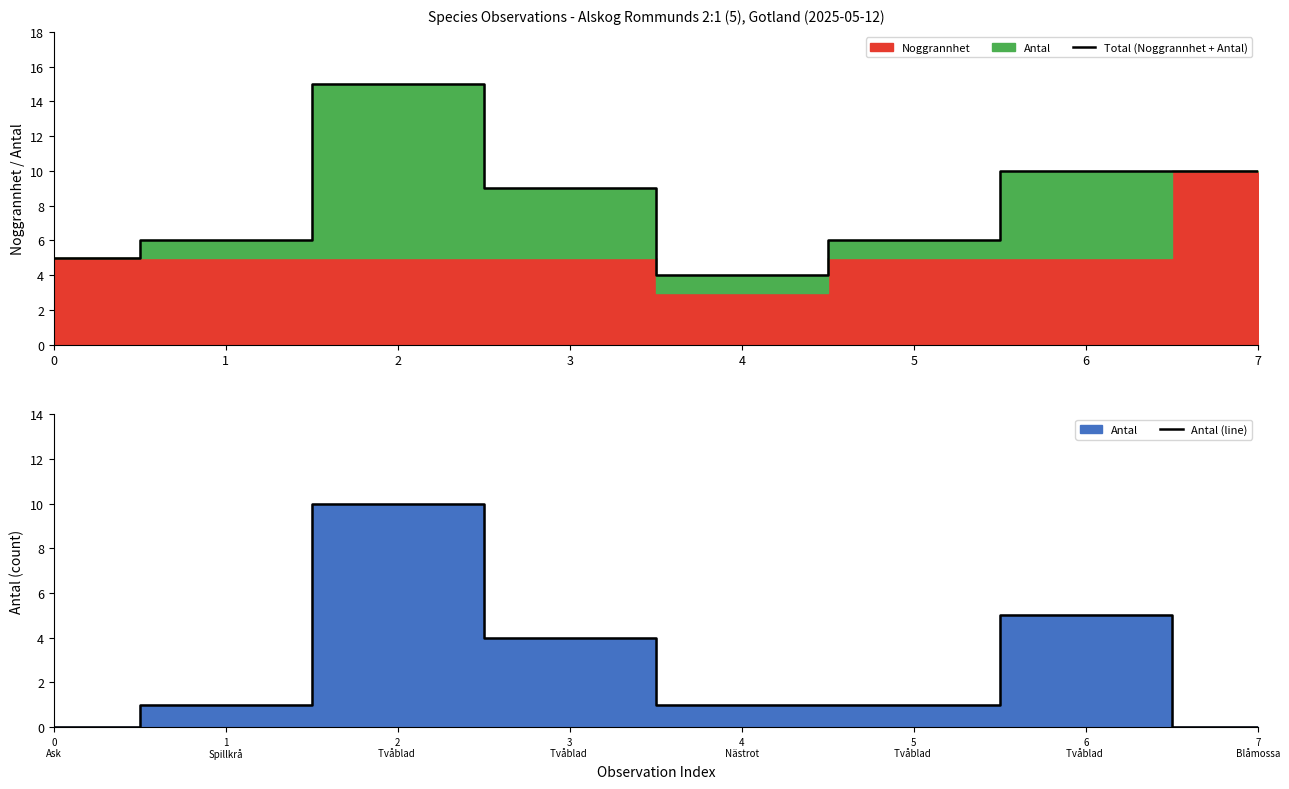

What is the maximum value for Antal (line)?

10